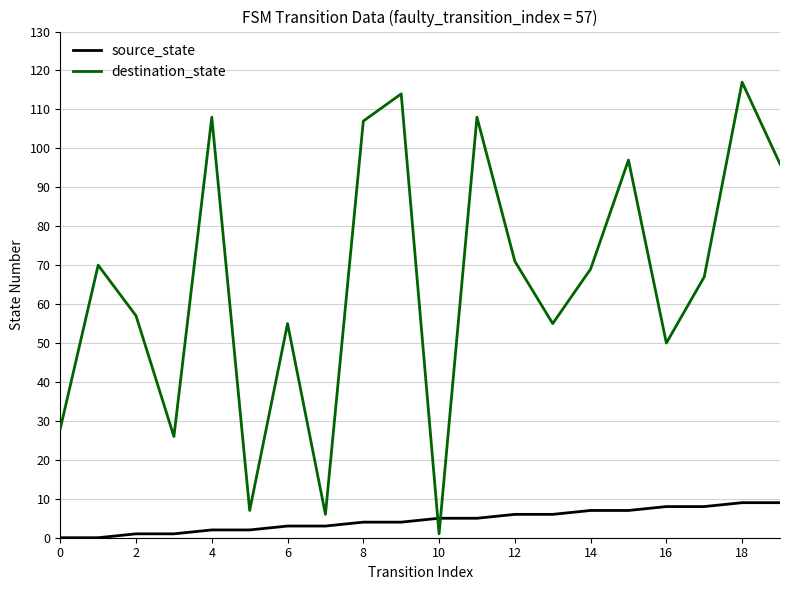

List the series in order of their peak value, highest first.

destination_state, source_state